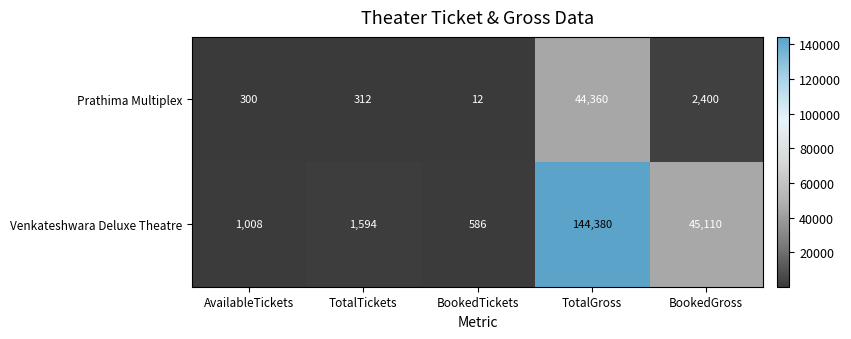

What is the difference between the highest and lowest values at TotalTickets?

1282